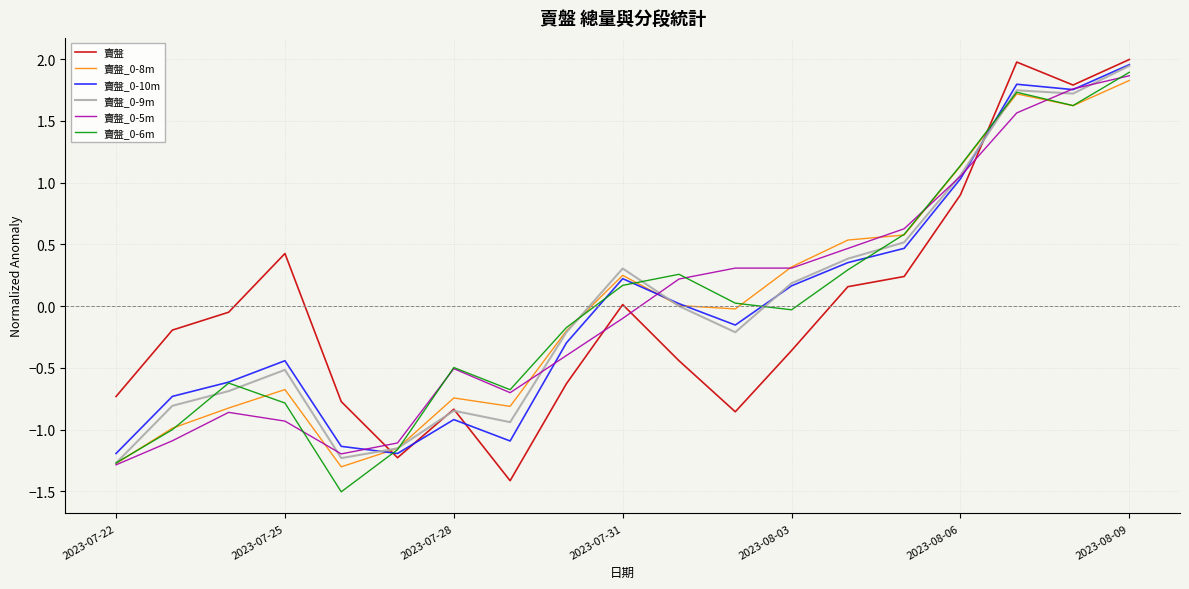

At how many categories does at least one series exceed -1?

18